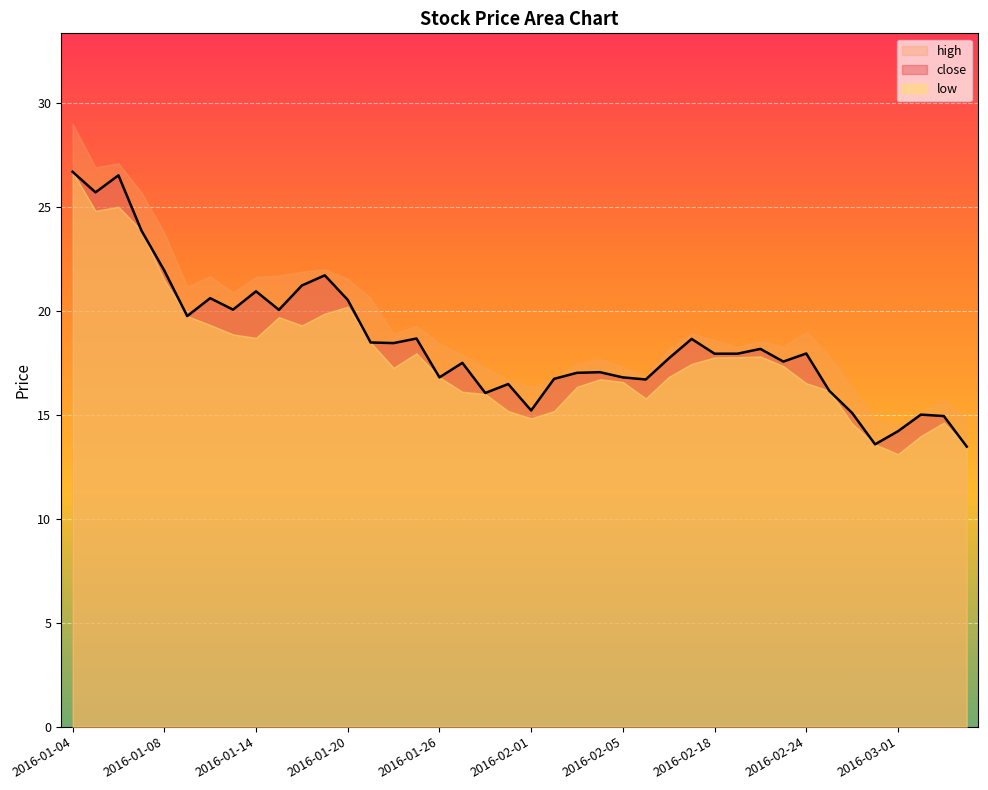

Reading right to left, transcribe all the data shown in this chart.

close: 2016-03-04=13.5	2016-03-03=14.9	2016-03-02=15.0	2016-03-01=14.2	2016-02-29=13.6	2016-02-26=15.1	2016-02-25=16.2	2016-02-24=17.9	2016-02-23=17.6	2016-02-22=18.2	2016-02-19=17.9	2016-02-18=17.9	2016-02-17=18.6	2016-02-16=17.7	2016-02-15=16.7	2016-02-05=16.8	2016-02-04=17.1	2016-02-03=17.0	2016-02-02=16.7	2016-02-01=15.2	2016-01-29=16.5	2016-01-28=16.1	2016-01-27=17.5	2016-01-26=16.8	2016-01-25=18.7	2016-01-22=18.4	2016-01-21=18.5	2016-01-20=20.5	2016-01-19=21.7	2016-01-18=21.2	2016-01-15=20.1	2016-01-14=20.9	2016-01-13=20.1	2016-01-12=20.6	2016-01-11=19.8	2016-01-08=21.9	2016-01-07=23.9	2016-01-06=26.5	2016-01-05=25.7	2016-01-04=26.7
high: 2016-03-04=14.8	2016-03-03=15.7	2016-03-02=15.1	2016-03-01=14.5	2016-02-29=14.8	2016-02-26=16.3	2016-02-25=17.9	2016-02-24=19.0	2016-02-23=18.3	2016-02-22=18.6	2016-02-19=18.3	2016-02-18=18.6	2016-02-17=18.9	2016-02-16=18.2	2016-02-15=16.8	2016-02-05=17.3	2016-02-04=17.7	2016-02-03=17.5	2016-02-02=16.7	2016-02-01=16.4	2016-01-29=16.7	2016-01-28=17.3	2016-01-27=17.9	2016-01-26=18.4	2016-01-25=19.3	2016-01-22=18.9	2016-01-21=20.6	2016-01-20=21.5	2016-01-19=22.0	2016-01-18=21.9	2016-01-15=21.7	2016-01-14=21.6	2016-01-13=20.9	2016-01-12=21.7	2016-01-11=21.2	2016-01-08=23.8	2016-01-07=25.7	2016-01-06=27.1	2016-01-05=26.9	2016-01-04=29.0
low: 2016-03-04=13.4	2016-03-03=14.6	2016-03-02=14.0	2016-03-01=13.1	2016-02-29=13.6	2016-02-26=14.6	2016-02-25=16.2	2016-02-24=16.5	2016-02-23=17.3	2016-02-22=17.8	2016-02-19=17.8	2016-02-18=17.8	2016-02-17=17.4	2016-02-16=16.8	2016-02-15=15.8	2016-02-05=16.6	2016-02-04=16.7	2016-02-03=16.4	2016-02-02=15.2	2016-02-01=14.8	2016-01-29=15.2	2016-01-28=16.0	2016-01-27=16.1	2016-01-26=16.8	2016-01-25=18.0	2016-01-22=17.3	2016-01-21=18.5	2016-01-20=20.2	2016-01-19=19.9	2016-01-18=19.3	2016-01-15=19.7	2016-01-14=18.7	2016-01-13=18.9	2016-01-12=19.3	2016-01-11=19.8	2016-01-08=21.5	2016-01-07=23.9	2016-01-06=25.0	2016-01-05=24.8	2016-01-04=26.7